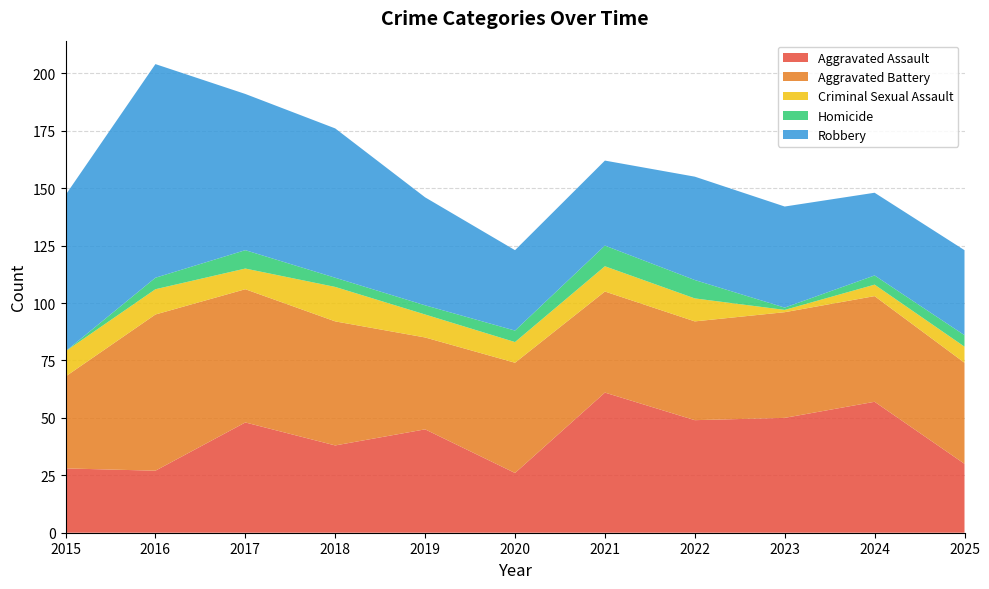

Reading left to right, extract all data points from this chart.

Aggravated Assault: 28	27	48	38	45	26	61	49	50	57	30
Aggravated Battery: 40	68	58	54	40	48	44	43	46	46	44
Criminal Sexual Assault: 11	11	9	15	10	9	11	10	1	5	7
Homicide: 0	5	8	4	4	5	9	8	1	4	5
Robbery: 68	93	68	65	47	35	37	45	44	36	37